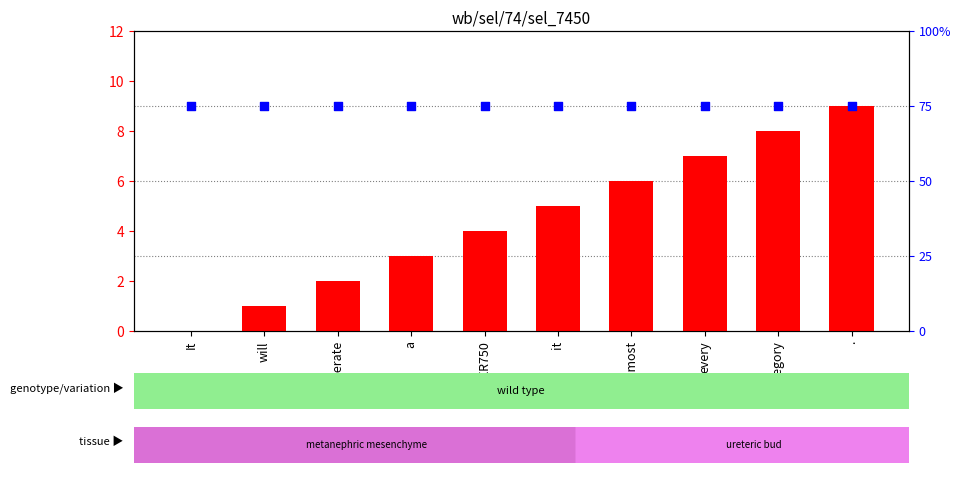

Which series has the largest total across all categories?

percentile rank within the sample